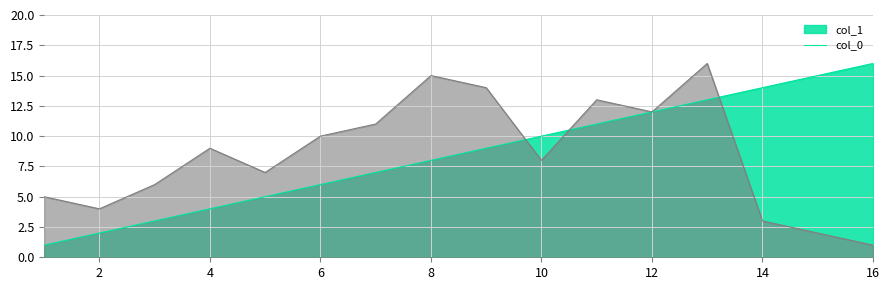

The value of col_0 at 12 is 8. True or false?

False